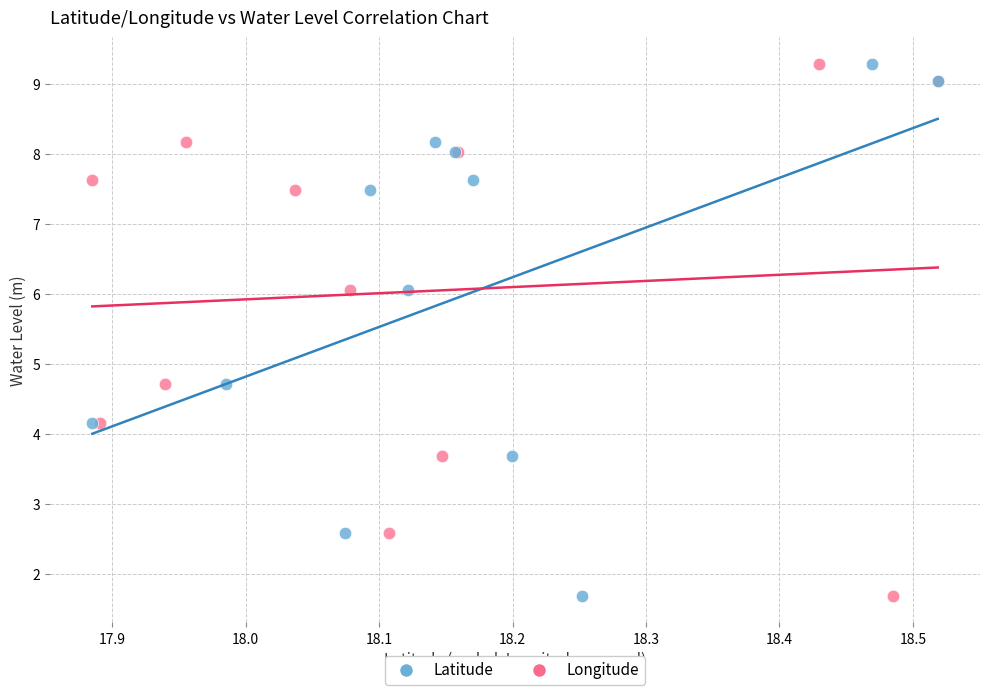

What are all the series names shown in the legend?

Latitude, Longitude